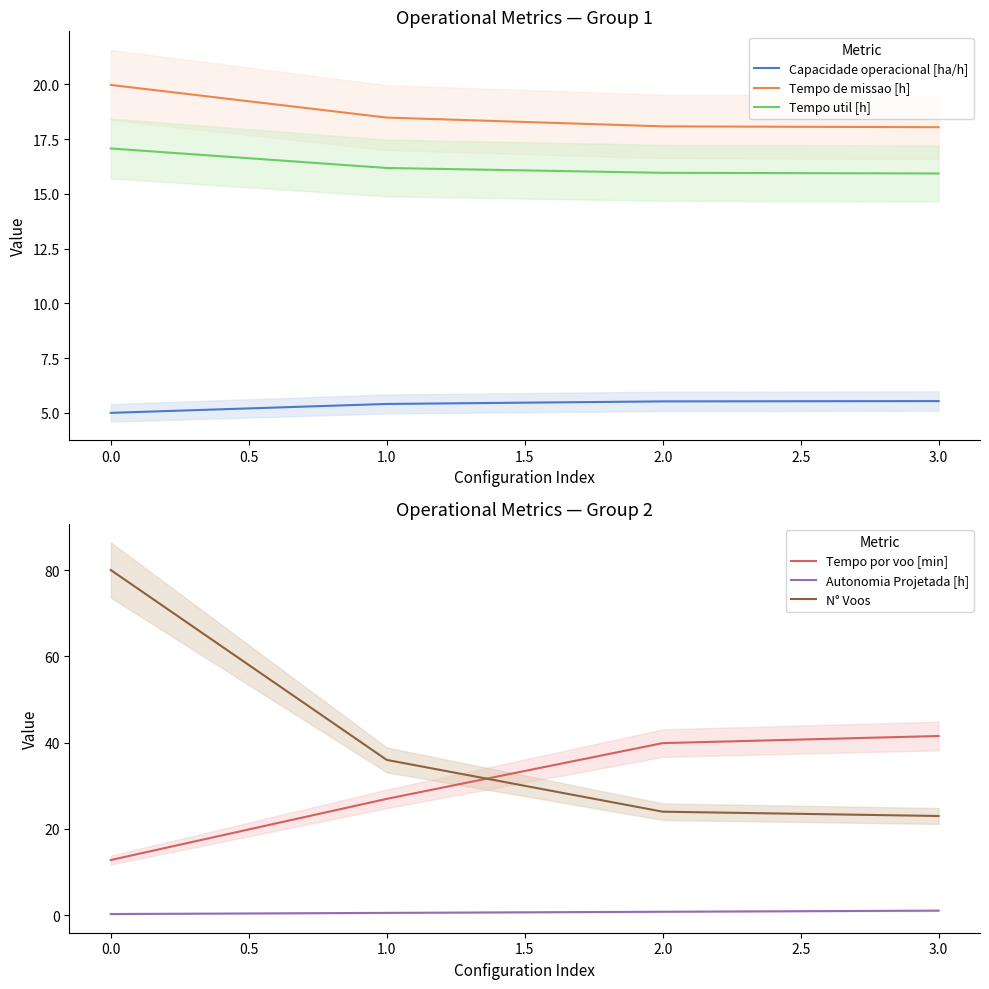

How many distinct data groups are displayed?

6